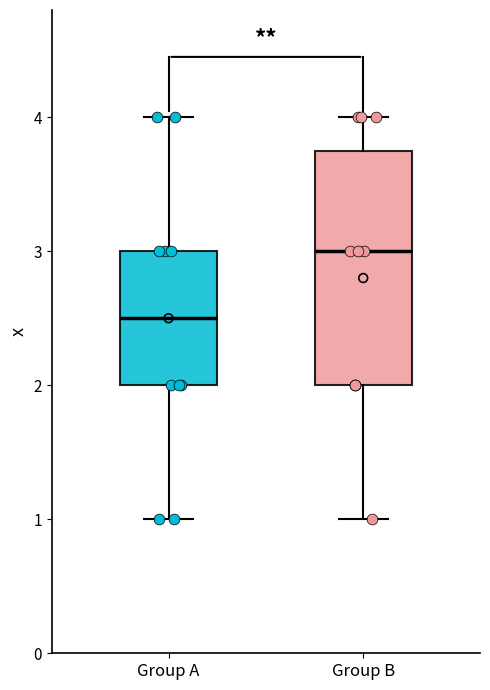

Where is the upper edge of the box for Group A on the y-axis? The values are not printed on the chart, so give them approximately, as read against the axis.

3.0